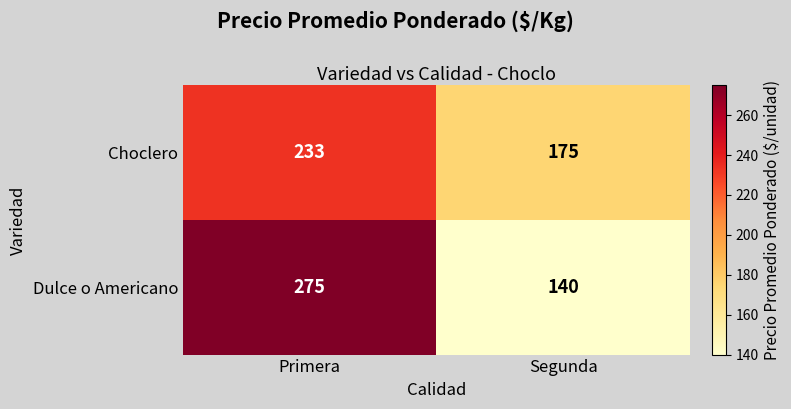

What value does the Dulce o Americano series have at Primera, to the nearest 5?

275